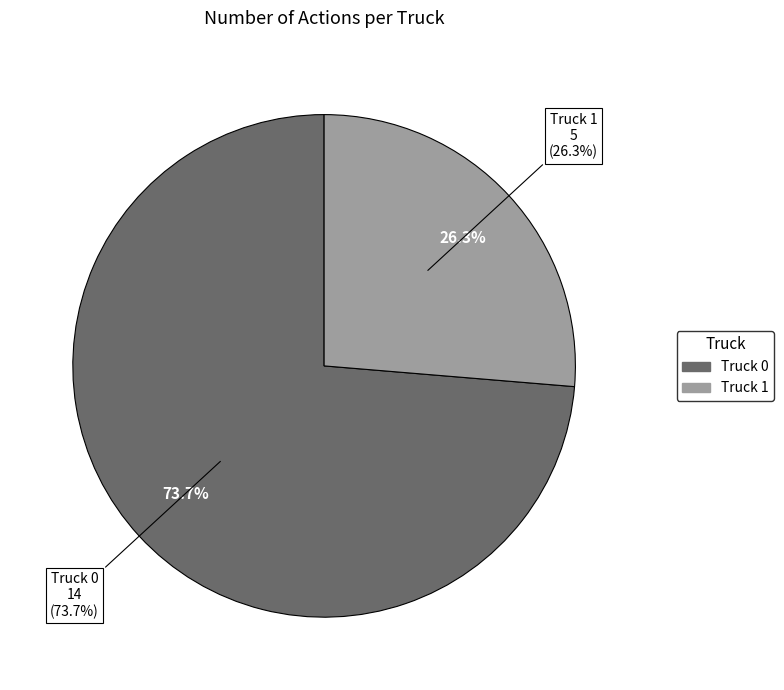

How much of the chart is everything except Truck 0?

26.3%